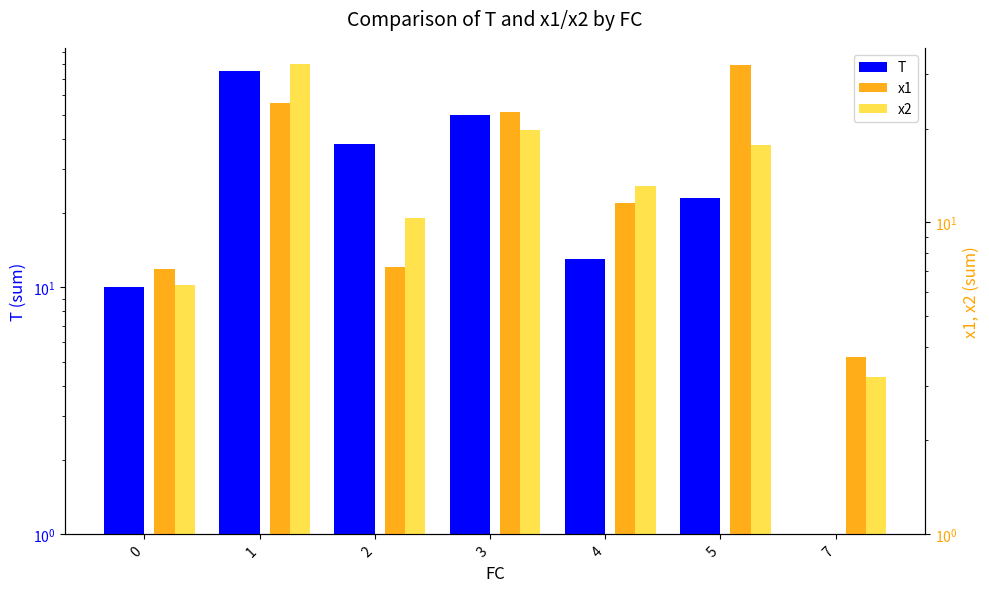

Reading right to left, transcribe all the data shown in this chart.

T: 7=1.0	5=23.0	4=13.0	3=50.0	2=38.0	1=75.0	0=10.0
x1: 7=3.7	5=31.9	4=11.6	3=22.5	2=7.2	1=24.1	0=7.1
x2: 7=3.2	5=17.7	4=13.1	3=19.8	2=10.3	1=32.3	0=6.3